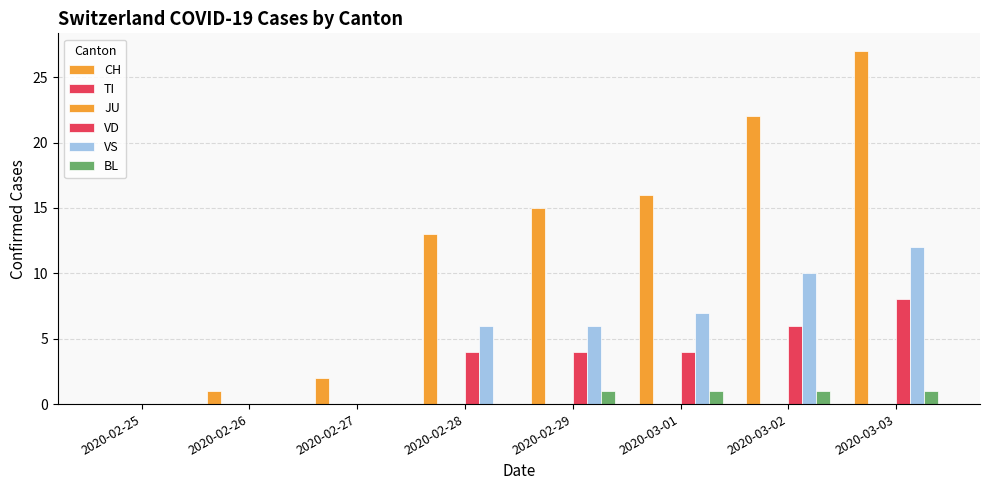

List the series in order of their peak value, lowest first.

TI, JU, BL, VD, VS, CH